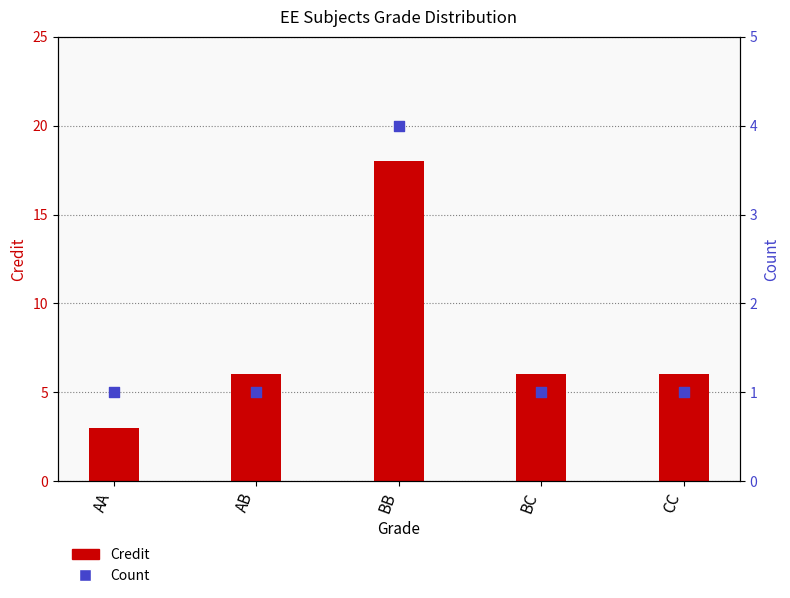

Which series has the widest spread of Y values?

Credit